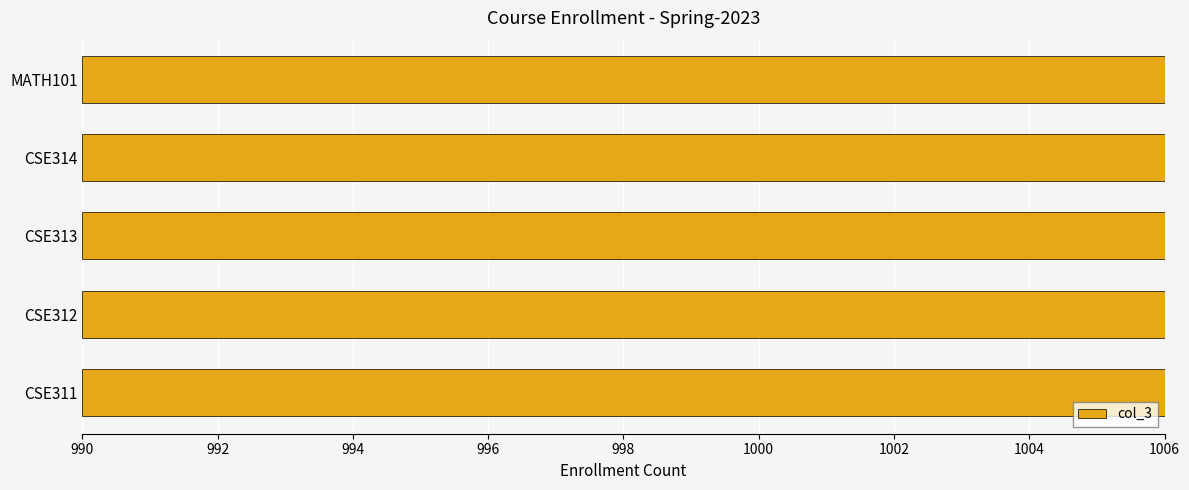

Count the number of categories in the chart.

5